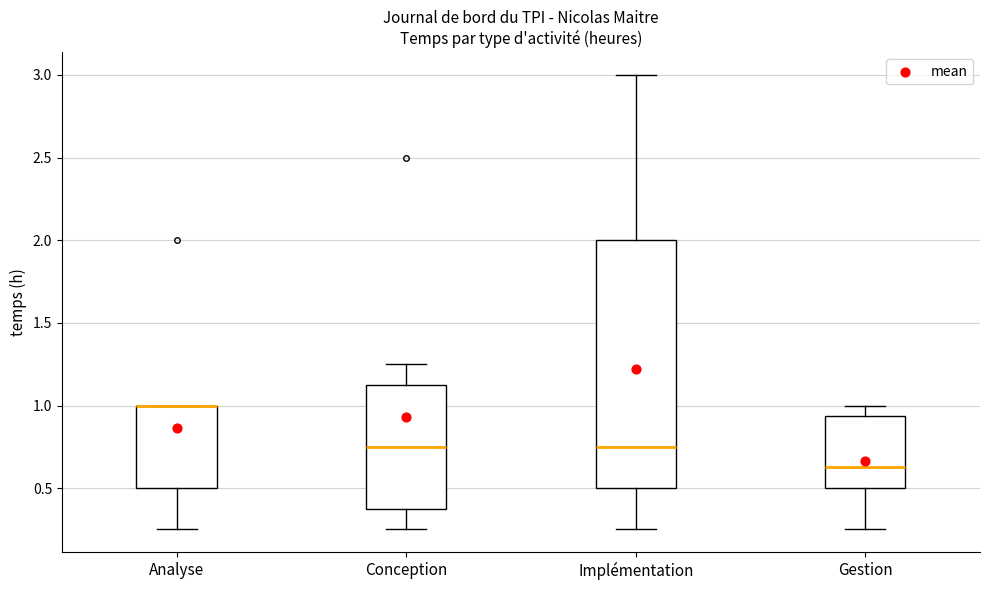

Reading left to right, transcribe this box plot: for each box, give where its median line is, the range the box spans, and where its two whiskers end, as read against the y-axis. The values are not printed on the chart, so give them approximately, as read against the axis.

Analyse: median 1.00 (drawn on the box's upper edge), box 0.50 to 1.00, whiskers 0.25 to 1.00
Conception: median 0.75, box 0.40 to 1.15, whiskers 0.25 to 1.25
Implémentation: median 0.75, box 0.50 to 2.00, whiskers 0.25 to 3.00
Gestion: median 0.65, box 0.50 to 0.95, whiskers 0.25 to 1.00